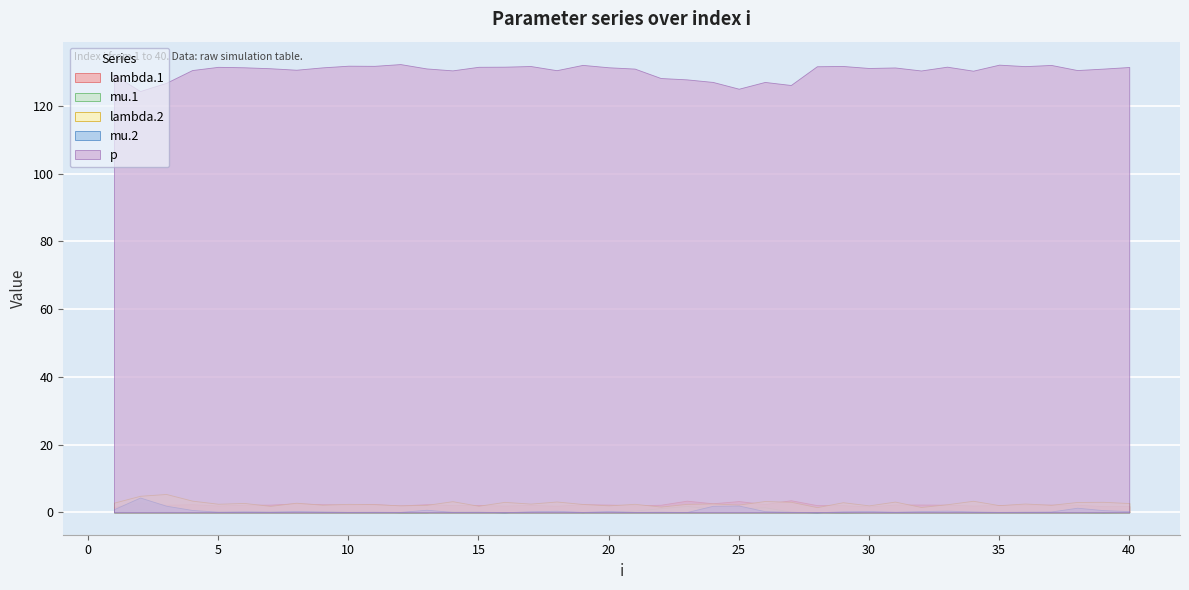

The mu.2 series shows 0.1 at 37. True or false?

False